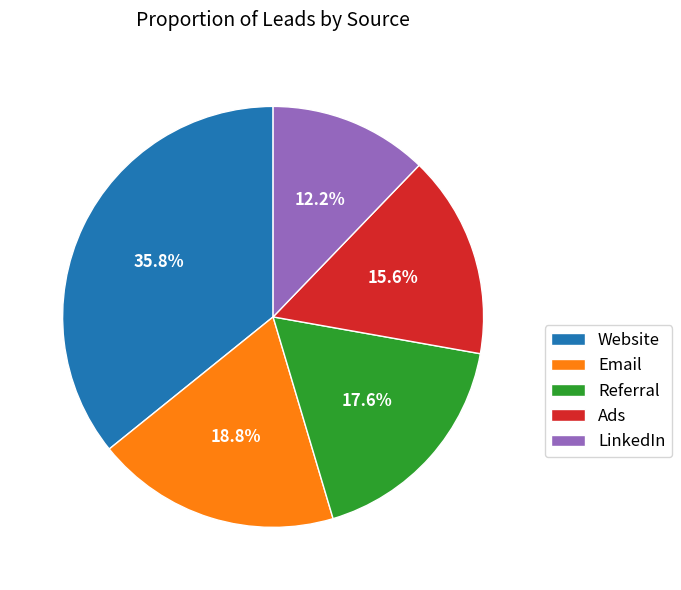

The Ads slice represents 24% of the pie. True or false?

False